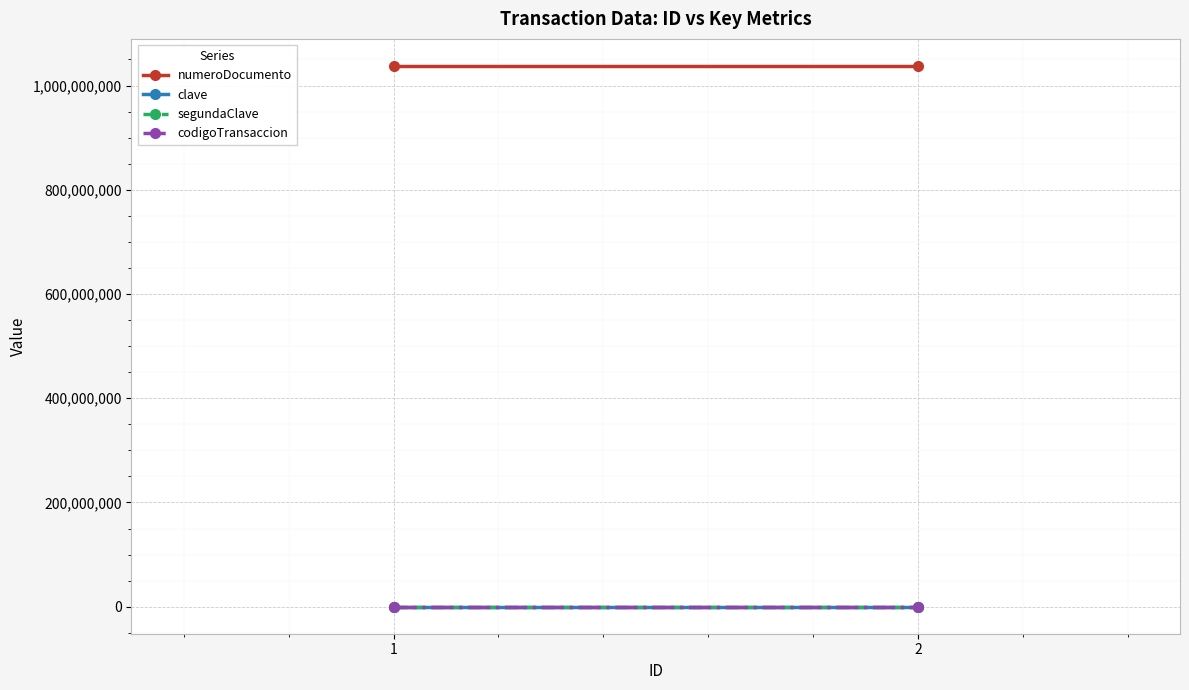

What is the sum of the numeroDocumento values at 2 and 1?

2075311062